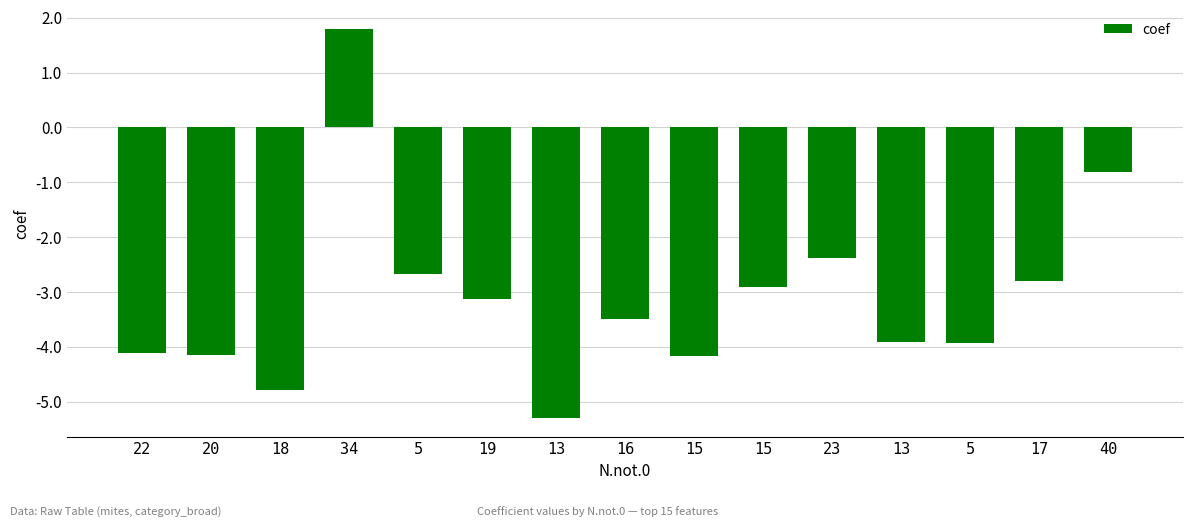

List the labels in order of value, largest first.

34, 40, 23, 5, 17, 15, 19, 16, 13, 5, 22, 20, 15, 18, 13